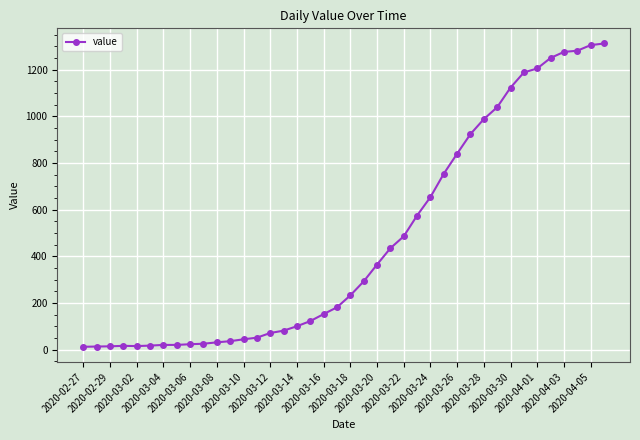

What is the maximum value shown in the chart?

1312